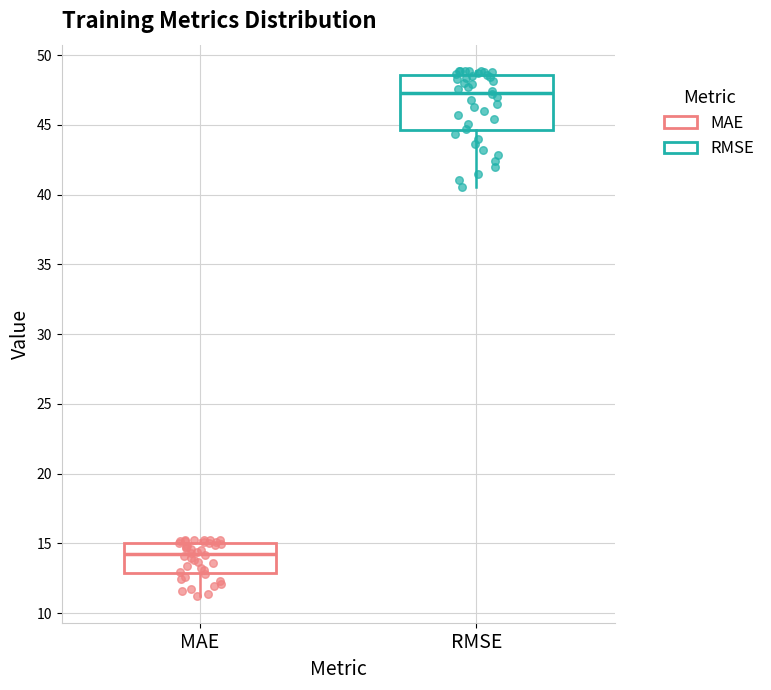

Which box is the tallest, from its lower edge to its upper edge?

RMSE